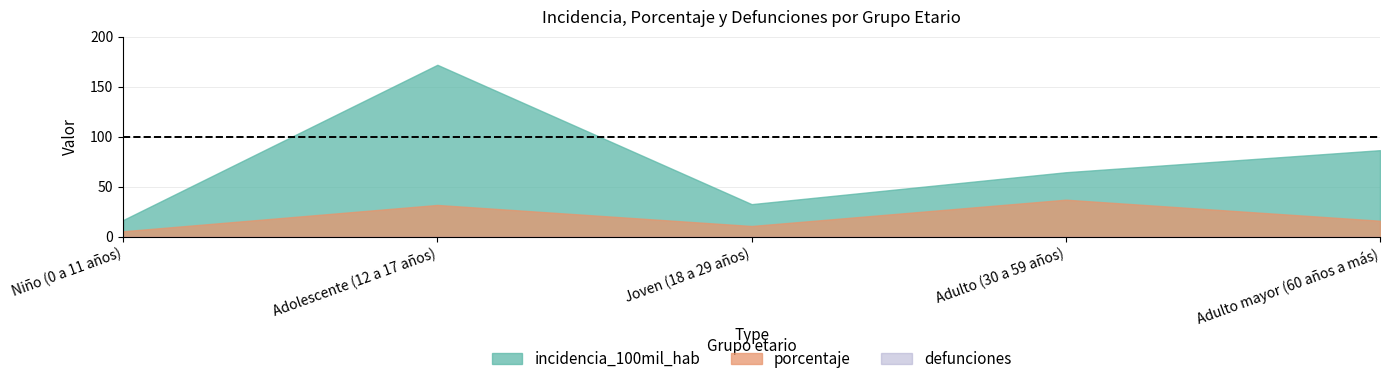

Is the value of porcentaje at Adolescente (12 a 17 años) greater than the value of defunciones at Adulto mayor (60 años a más)?

Yes